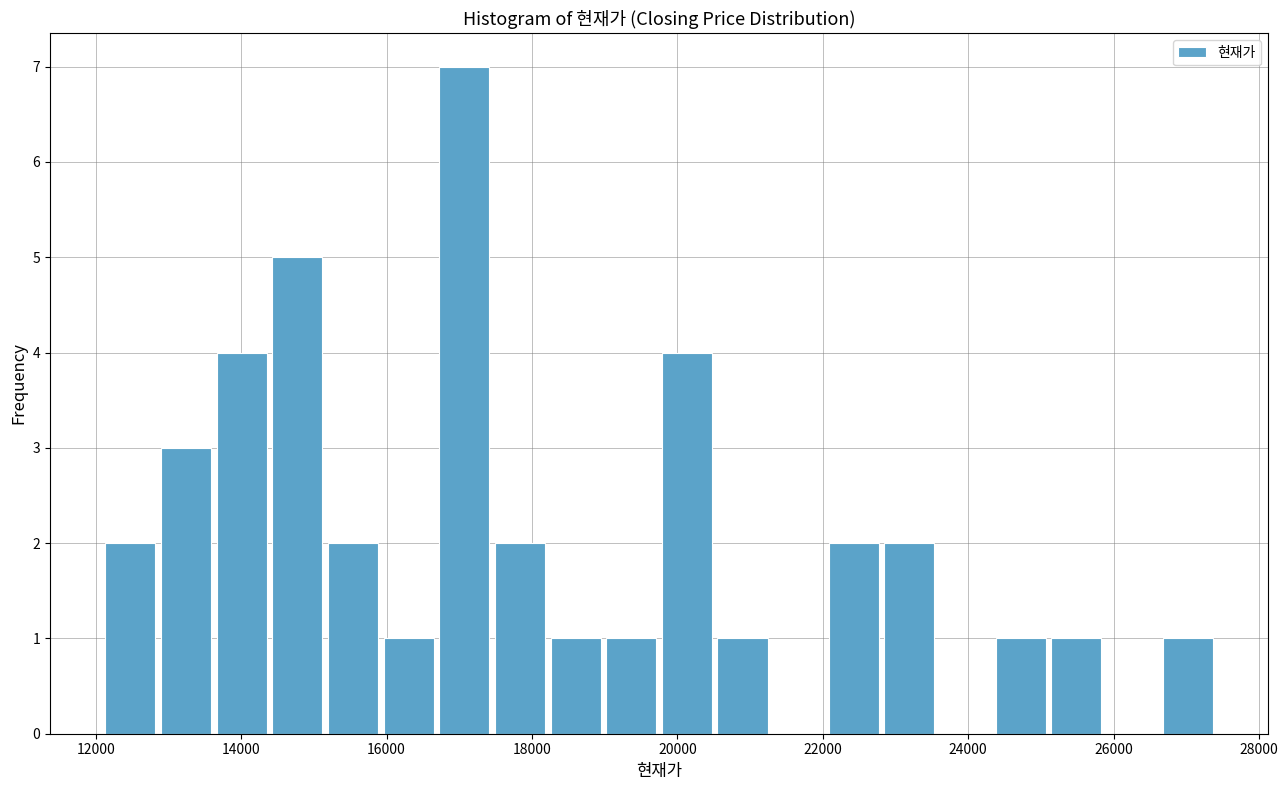

Around what value on the x-axis is the tallest bar? Give the approximate position of its centre, as read against the axis.

17000